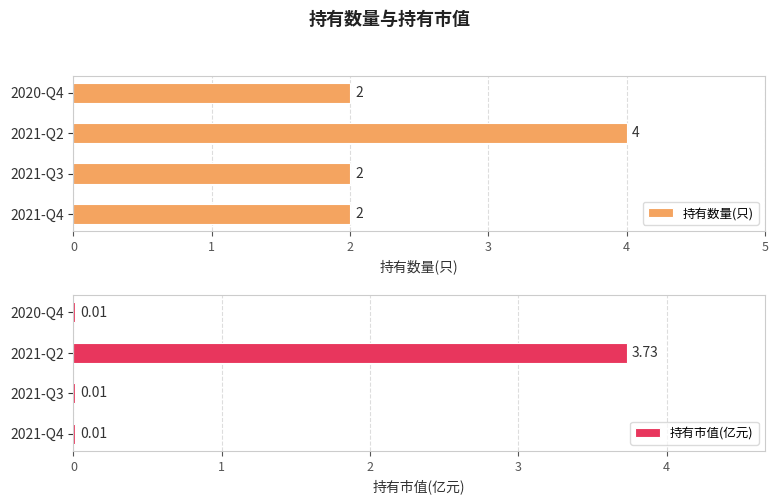

Between 1 and 3, which series saw the biggest shift?

持有数量(只)